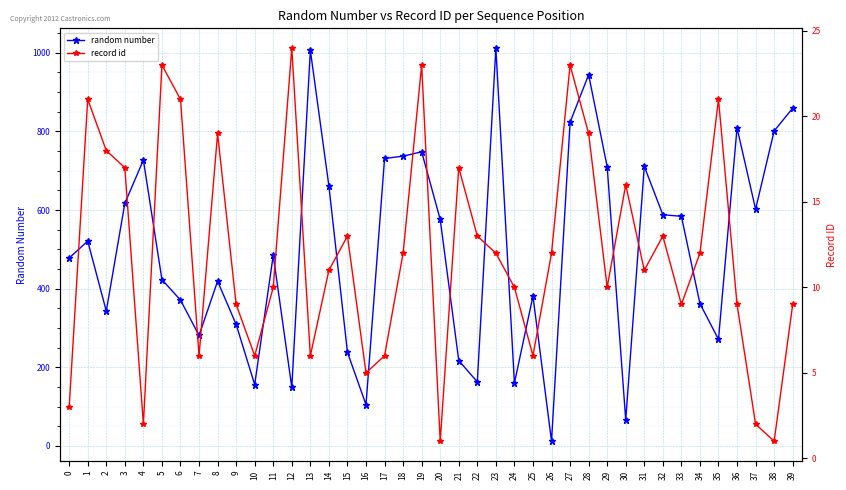

Reading left to right, transcribe all the data shown in this chart.

random number: 0=478	1=521	2=343	3=617	4=727	5=423	6=371	7=281	8=419	9=309	10=156	11=485	12=149	13=1006	14=661	15=238	16=105	17=731	18=737	19=748	20=576	21=217	22=163	23=1012	24=160	25=381	26=12	27=823	28=944	29=710	30=66	31=711	32=588	33=584	34=362	35=271	36=809	37=602	38=801	39=859
record id: 0=3	1=21	2=18	3=17	4=2	5=23	6=21	7=6	8=19	9=9	10=6	11=10	12=24	13=6	14=11	15=13	16=5	17=6	18=12	19=23	20=1	21=17	22=13	23=12	24=10	25=6	26=12	27=23	28=19	29=10	30=16	31=11	32=13	33=9	34=12	35=21	36=9	37=2	38=1	39=9